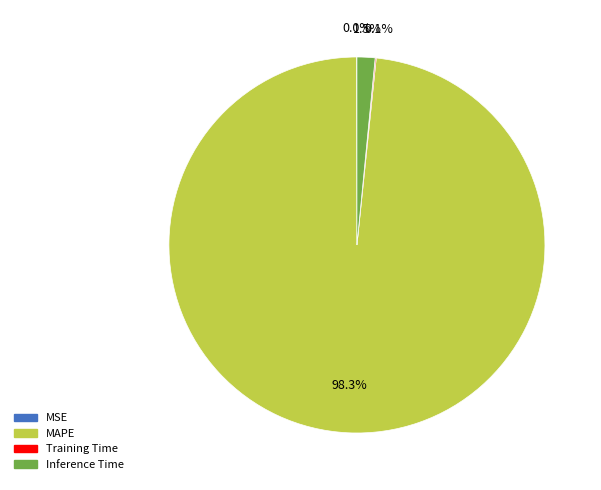

Does any single category account for the majority?

Yes